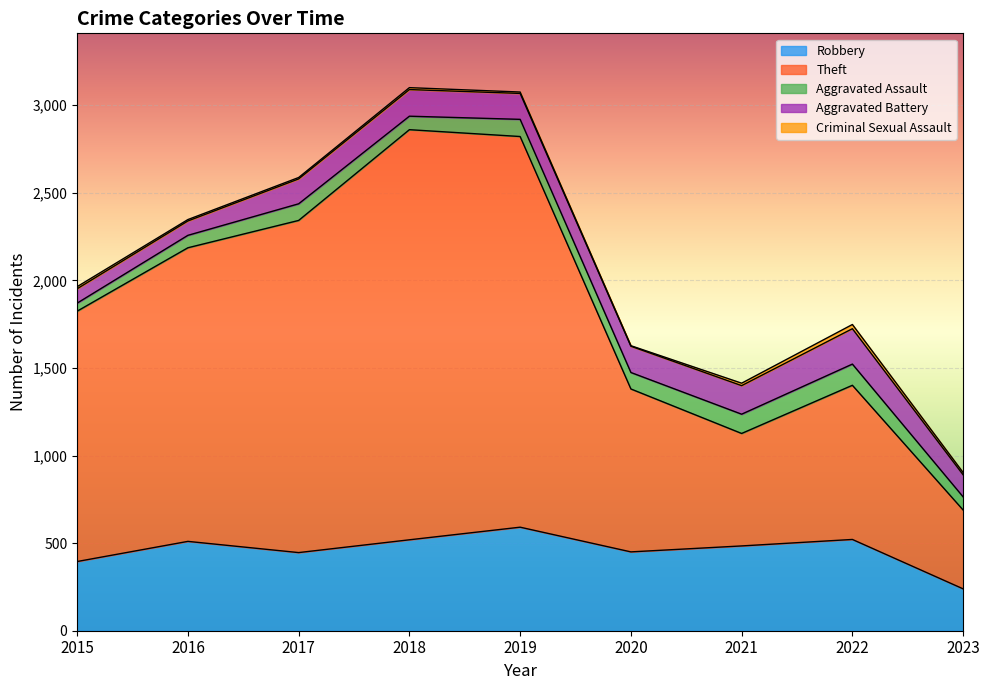

Where does the Aggravated Battery series first go above 148?

2018